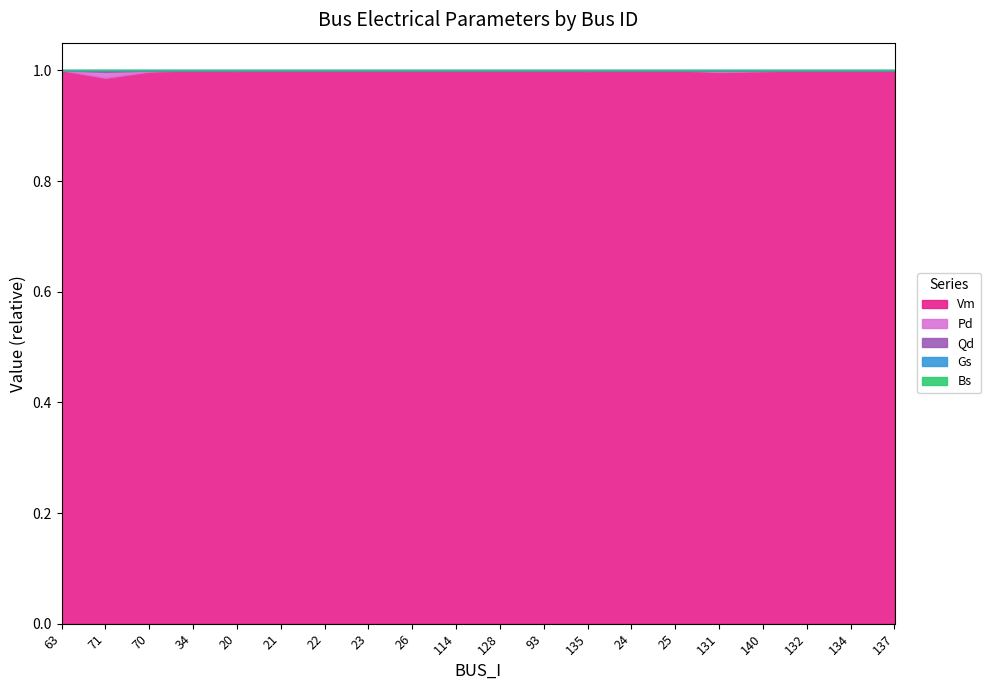

How many series are shown in this chart?

5